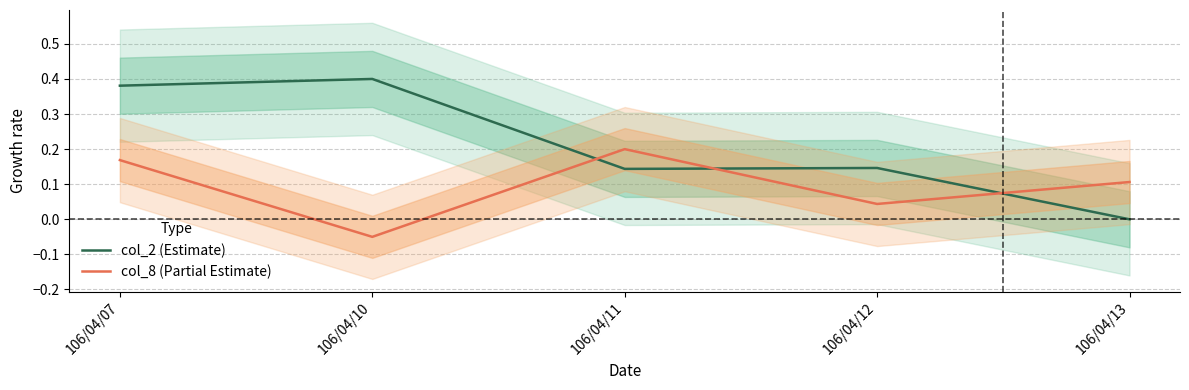

At which category does the chart reach its peak across all series?

106/04/10